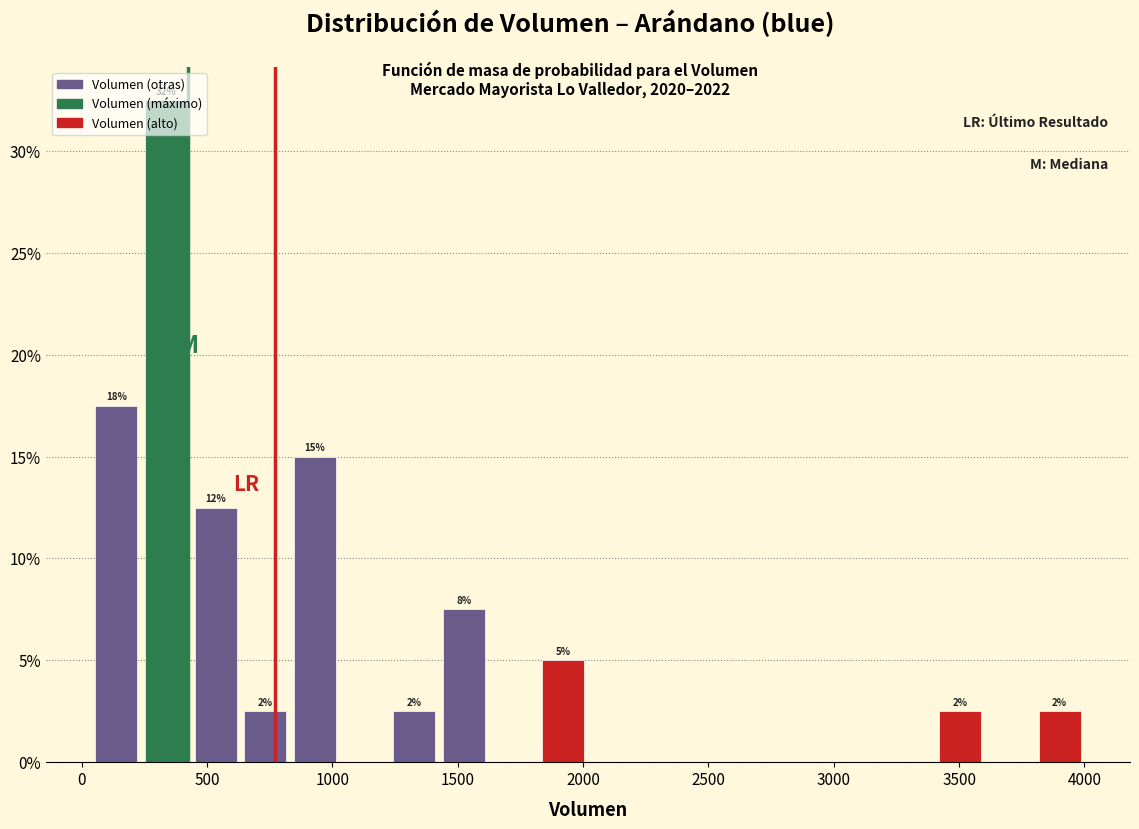

Around what value on the x-axis is the tallest bar? Give the approximate position of its centre, as read against the axis.

350